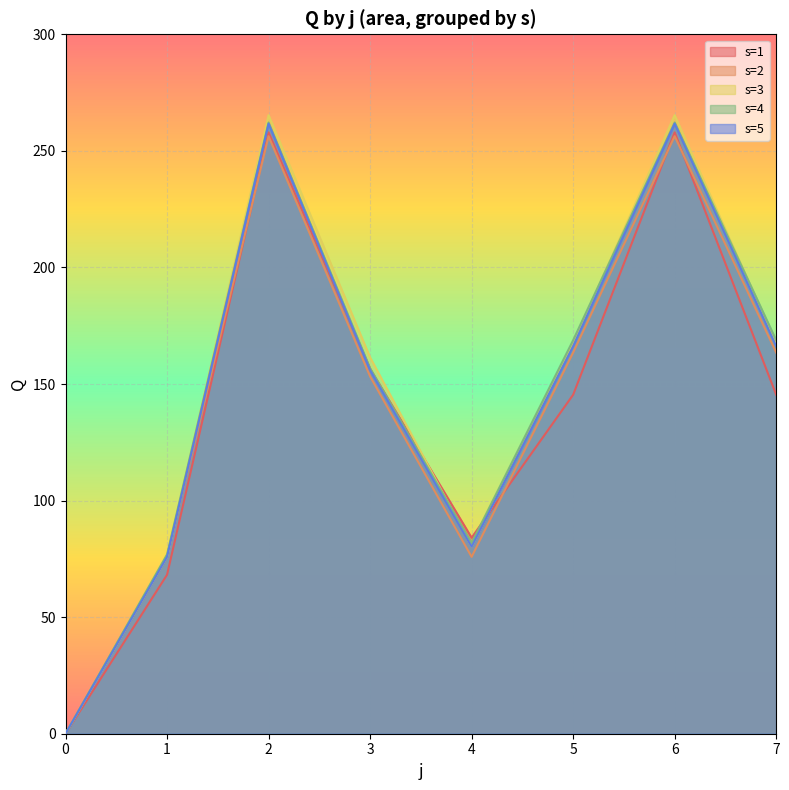

What is the difference between the s=1 values at 2 and 4?

173.9